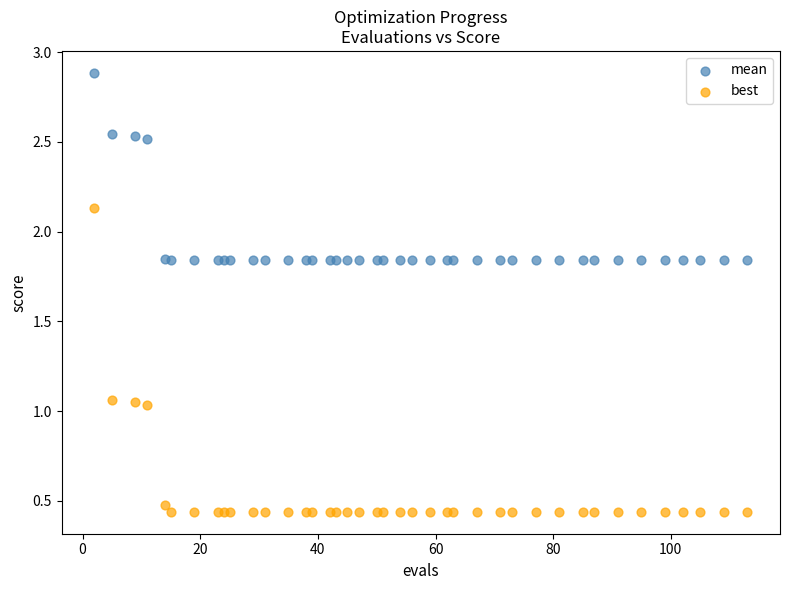

Which series reaches the maximum Y coordinate?

mean